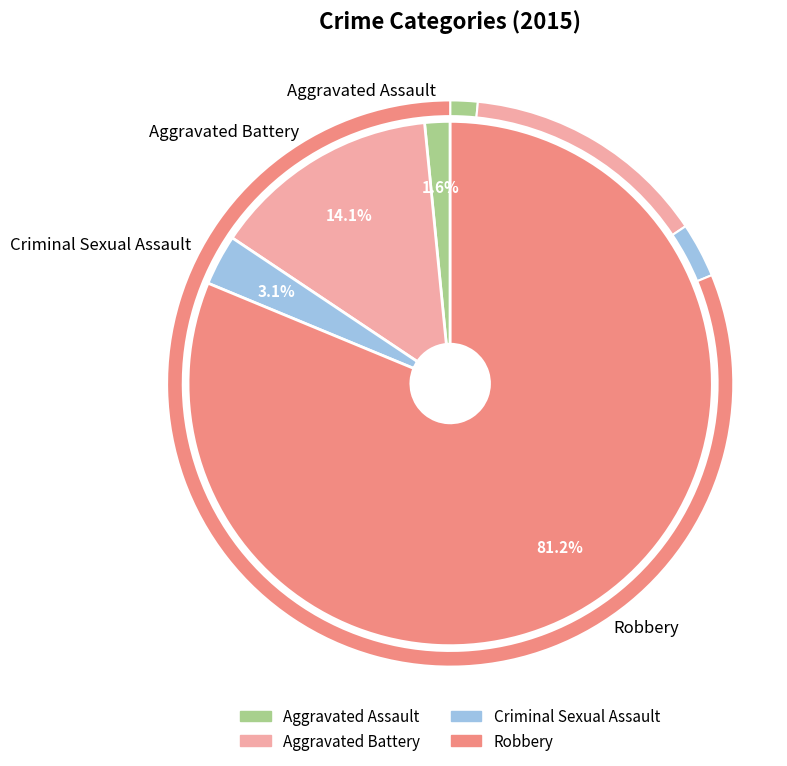

To the nearest percent, what is the combined percentage of Aggravated Battery and Criminal Sexual Assault?

17%